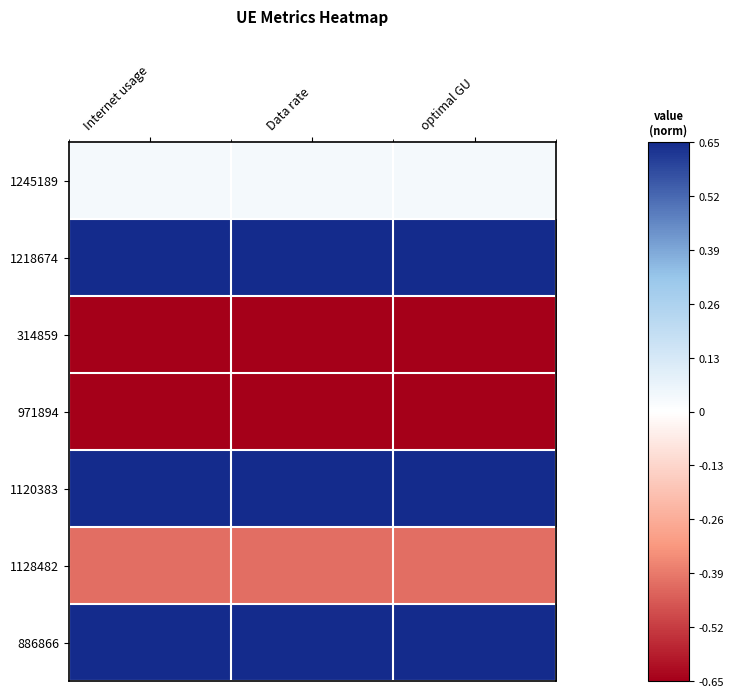

Reading left to right, extract all data points from this chart.

1245189: Internet usage=0.0	Data rate=0.0	optimal GU=0.0
1218674: Internet usage=0.7	Data rate=0.7	optimal GU=0.7
314859: Internet usage=-1.7	Data rate=-1.7	optimal GU=-1.7
971894: Internet usage=-0.9	Data rate=-0.9	optimal GU=-0.9
1120383: Internet usage=0.8	Data rate=0.8	optimal GU=0.8
1128482: Internet usage=-0.4	Data rate=-0.4	optimal GU=-0.4
886866: Internet usage=1.4	Data rate=1.4	optimal GU=1.4